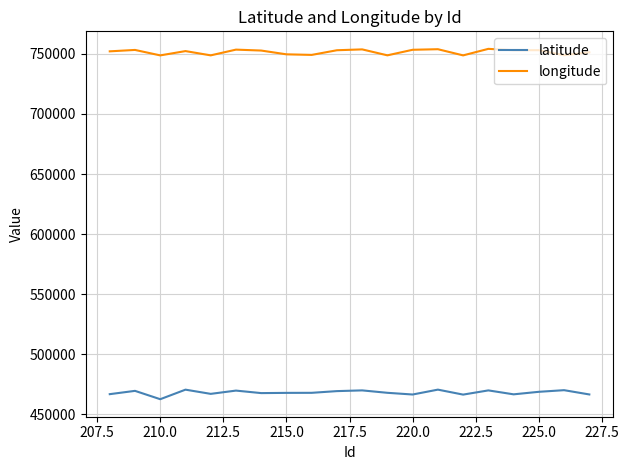

What is the minimum value shown in the chart?

462566.5